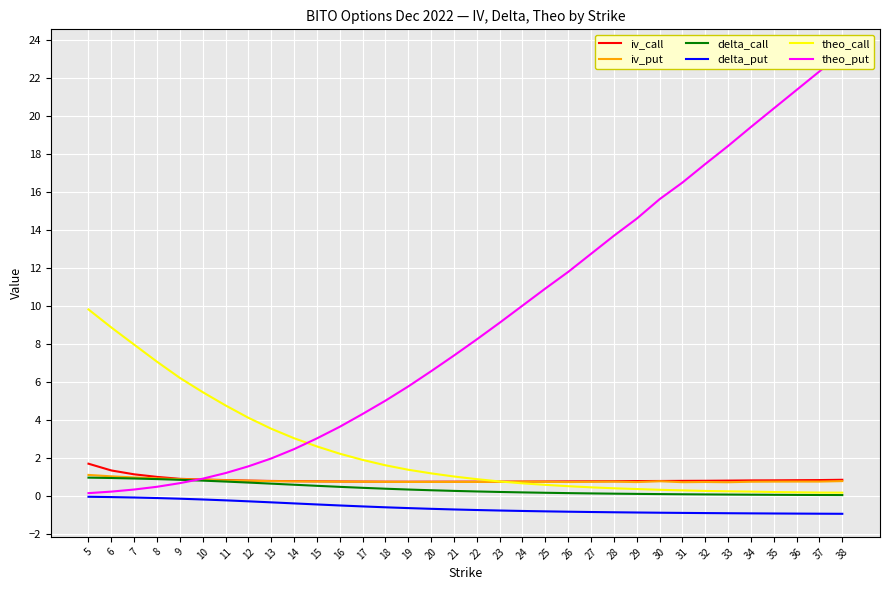

Reading right to left, transcribe all the data shown in this chart.

iv_call: 38=0.9	37=0.8	36=0.8	35=0.8	34=0.8	33=0.8	32=0.8	31=0.8	30=0.8	29=0.8	28=0.8	27=0.8	26=0.8	25=0.8	24=0.8	23=0.8	22=0.8	21=0.8	20=0.8	19=0.8	18=0.8	17=0.8	16=0.8	15=0.8	14=0.8	13=0.8	12=0.8	11=0.8	10=0.9	9=0.9	8=1.0	7=1.1	6=1.4	5=1.7
iv_put: 38=0.8	37=0.8	36=0.8	35=0.8	34=0.8	33=0.7	32=0.7	31=0.7	30=0.8	29=0.7	28=0.8	27=0.8	26=0.7	25=0.8	24=0.8	23=0.8	22=0.8	21=0.8	20=0.7	19=0.7	18=0.8	17=0.8	16=0.8	15=0.8	14=0.8	13=0.8	12=0.8	11=0.8	10=0.9	9=0.9	8=0.9	7=1.0	6=1.0	5=1.1
delta_call: 38=0.1	37=0.1	36=0.1	35=0.1	34=0.1	33=0.1	32=0.1	31=0.1	30=0.1	29=0.1	28=0.1	27=0.1	26=0.2	25=0.2	24=0.2	23=0.2	22=0.2	21=0.3	20=0.3	19=0.3	18=0.4	17=0.4	16=0.5	15=0.5	14=0.6	13=0.7	12=0.7	11=0.8	10=0.8	9=0.9	8=0.9	7=0.9	6=1.0	5=1.0
delta_put: 38=-0.9	37=-0.9	36=-0.9	35=-0.9	34=-0.9	33=-0.9	32=-0.9	31=-0.9	30=-0.9	29=-0.9	28=-0.8	27=-0.8	26=-0.8	25=-0.8	24=-0.8	23=-0.8	22=-0.7	21=-0.7	20=-0.7	19=-0.6	18=-0.6	17=-0.5	16=-0.5	15=-0.4	14=-0.4	13=-0.3	12=-0.3	11=-0.2	10=-0.2	9=-0.1	8=-0.1	7=-0.1	6=-0.0	5=-0.0
theo_call: 38=0.2	37=0.2	36=0.2	35=0.2	34=0.2	33=0.3	32=0.3	31=0.3	30=0.3	29=0.4	28=0.4	27=0.5	26=0.5	25=0.6	24=0.7	23=0.8	22=0.9	21=1.0	20=1.2	19=1.4	18=1.6	17=1.9	16=2.2	15=2.6	14=3.0	13=3.5	12=4.1	11=4.8	10=5.5	9=6.2	8=7.1	7=8.0	6=8.9	5=9.8
theo_put: 38=23.3	37=22.4	36=21.4	35=20.4	34=19.4	33=18.4	32=17.5	31=16.5	30=15.6	29=14.6	28=13.7	27=12.8	26=11.8	25=10.9	24=10.0	23=9.1	22=8.2	21=7.4	20=6.6	19=5.8	18=5.0	17=4.3	16=3.7	15=3.0	14=2.5	13=2.0	12=1.6	11=1.2	10=0.9	9=0.7	8=0.5	7=0.3	6=0.2	5=0.2